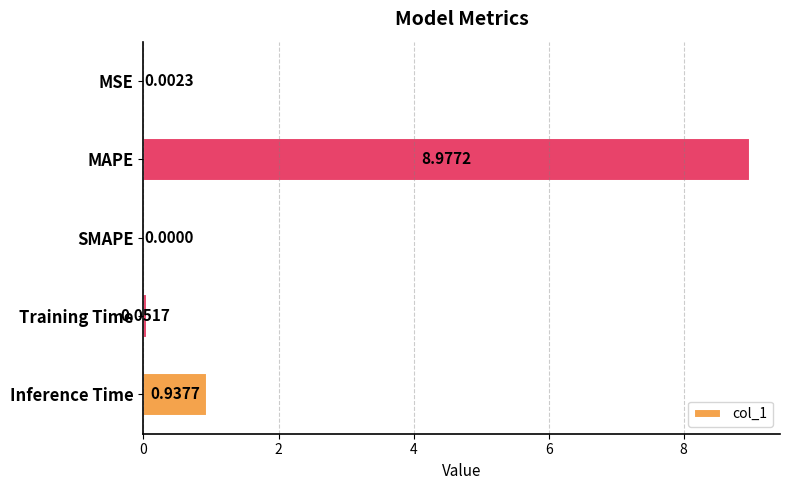

Where is the data nearest to the value 4?

Inference Time